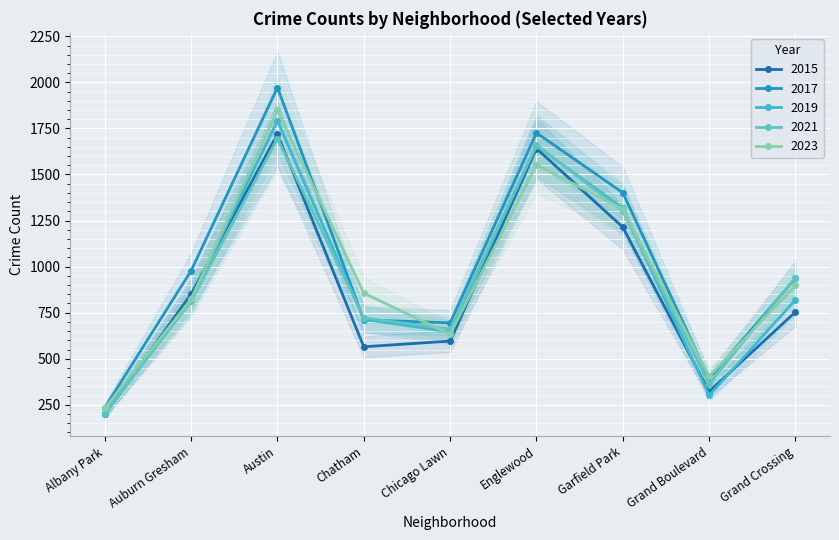

Where is the first local maximum for 2019?

Austin